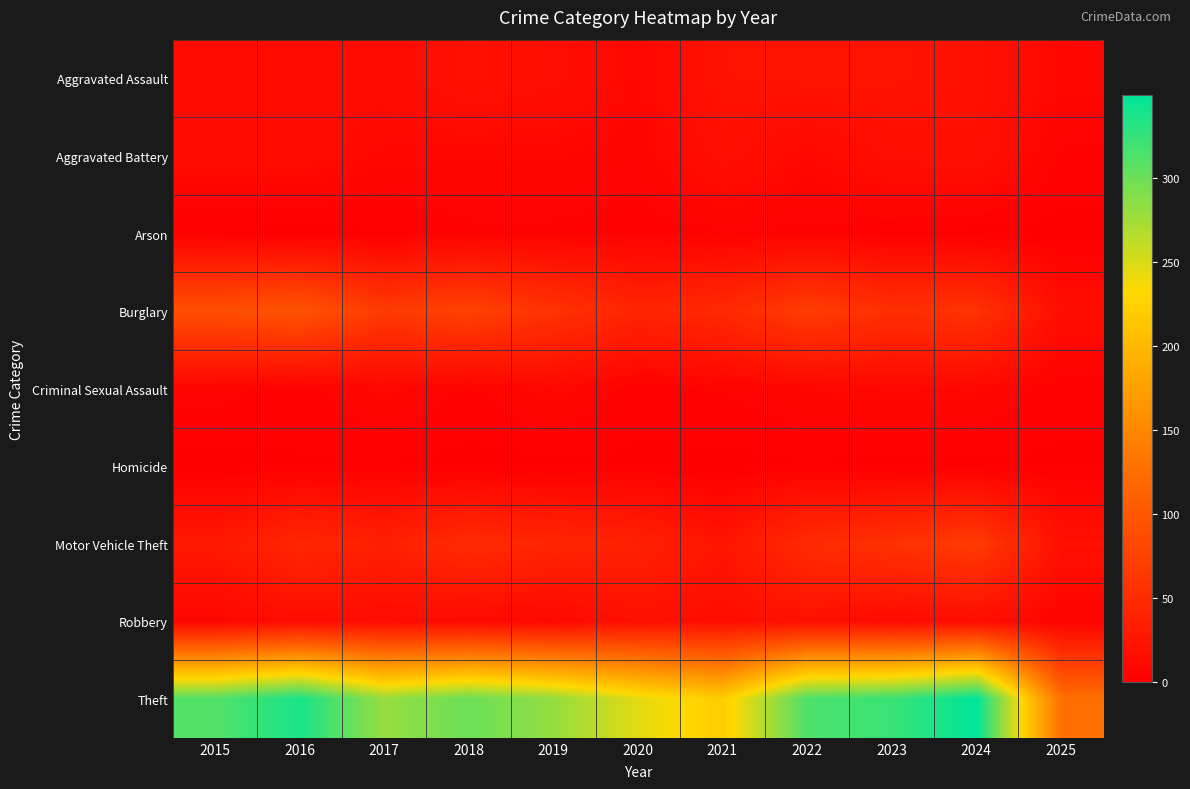

Which has a higher value, 2025 or 2023?

2023